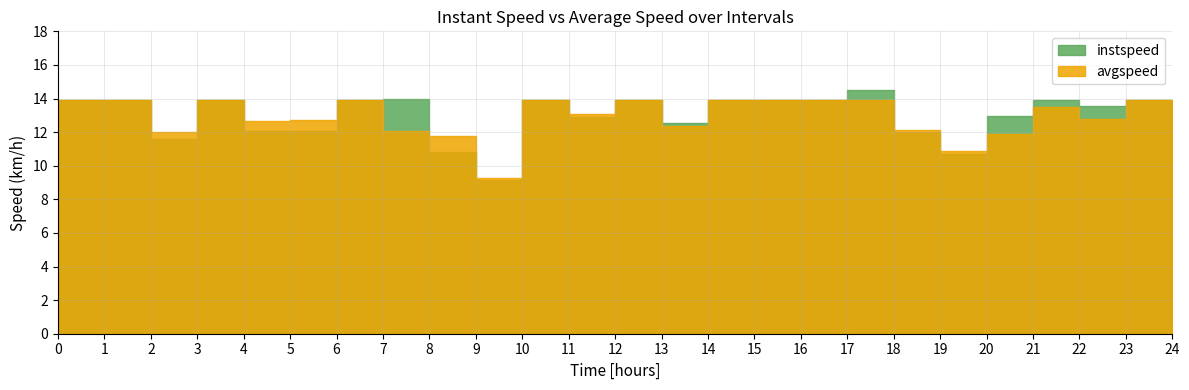

What is the value of the avgspeed point at the 5th from the left?

12.7